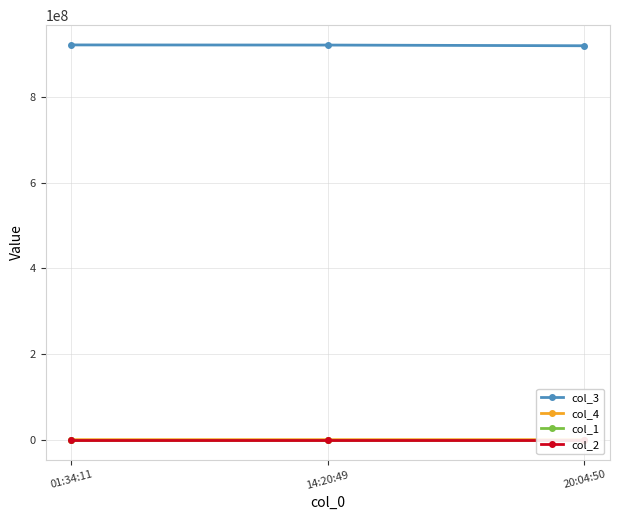

The value of col_2 at 14:20:49 is -75.6. True or false?

False